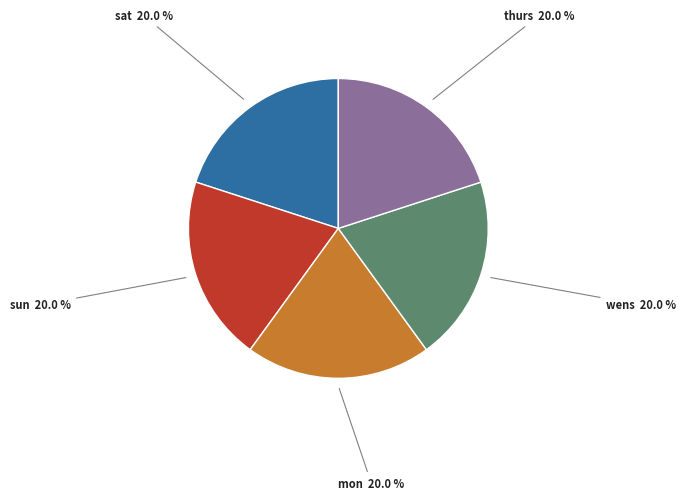

How many segments does this pie chart have?

5